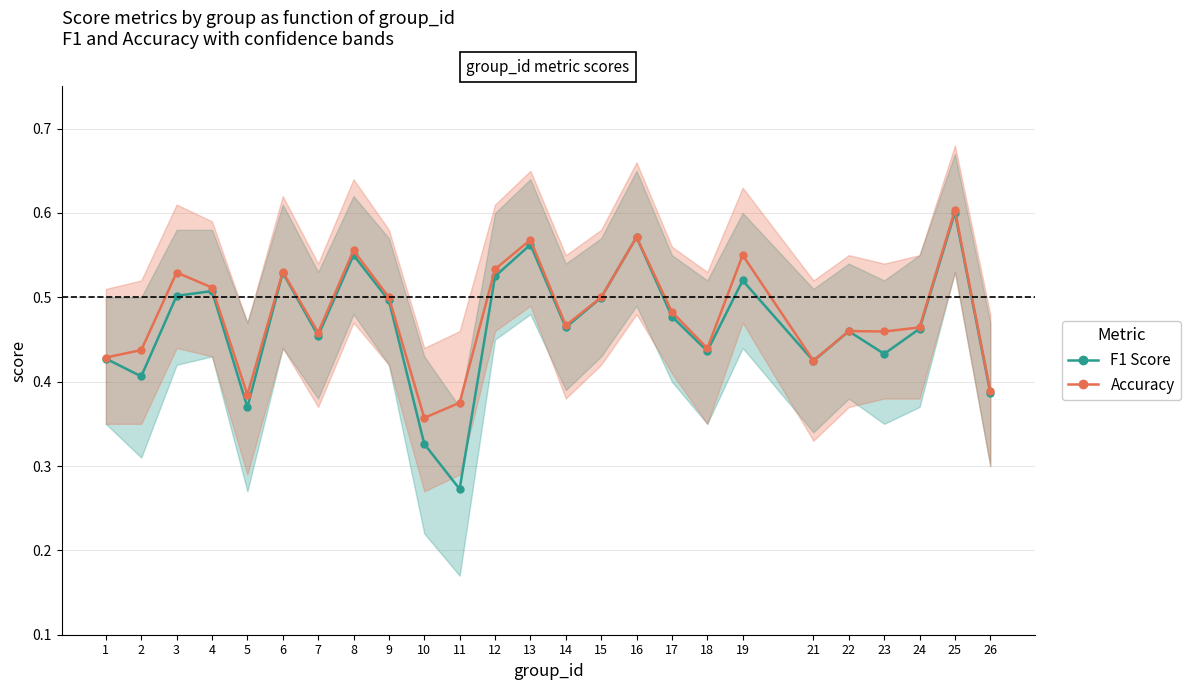

What is the difference between the second highest and minimum values in the F1 Score series?

0.3